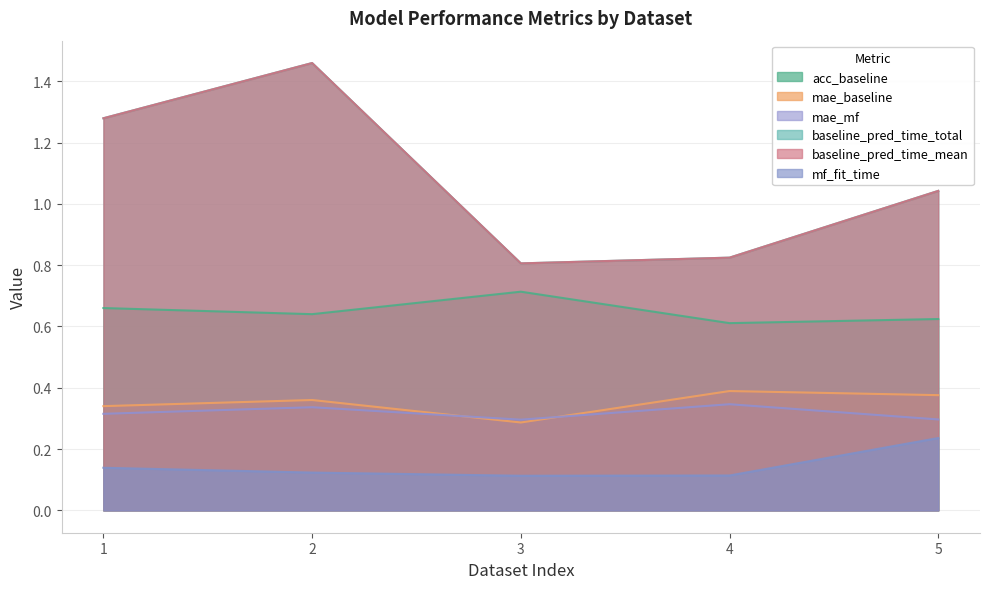

At which label does baseline_pred_time_mean reach its peak?

2